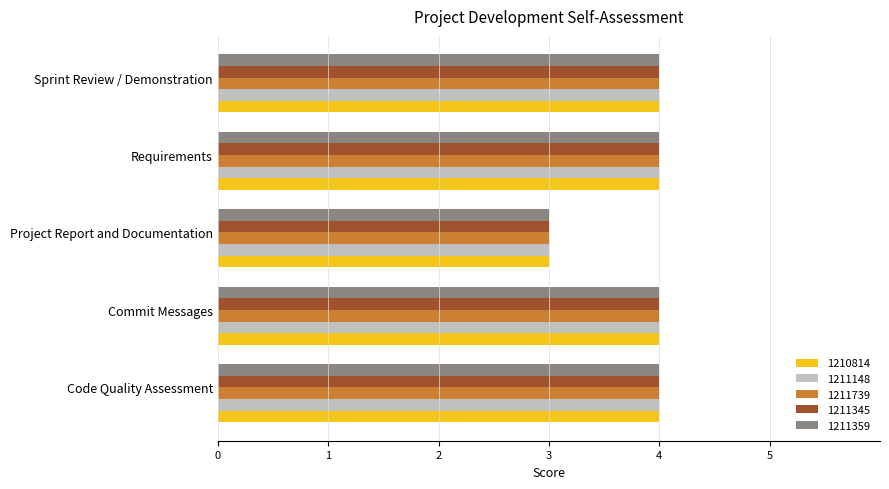

The value of 1211739 at Code Quality Assessment is 4. True or false?

True